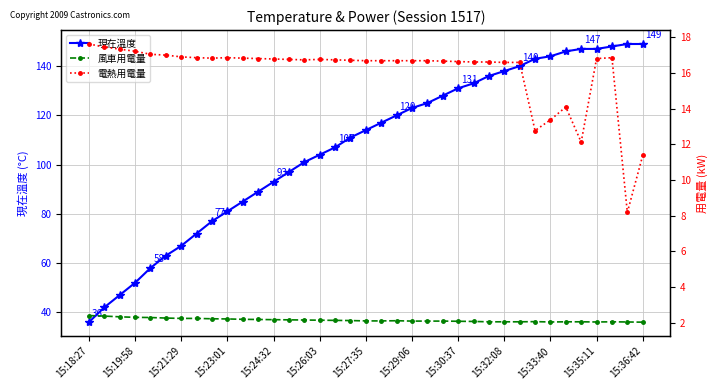

True or false: 現在溫度 has a value of 48.3 at 26.

False